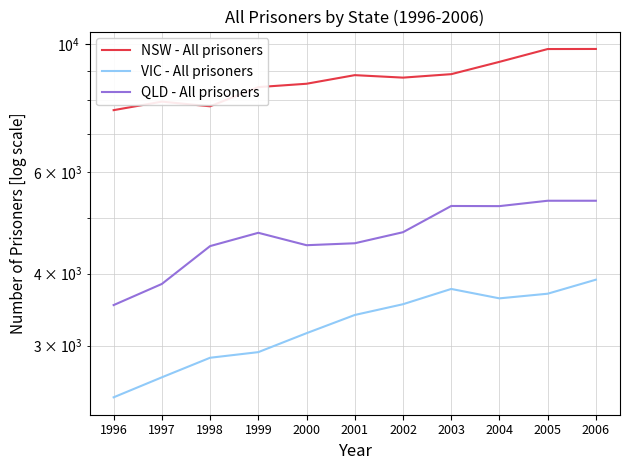

What is the lowest value of the QLD - All prisoners series?

3528